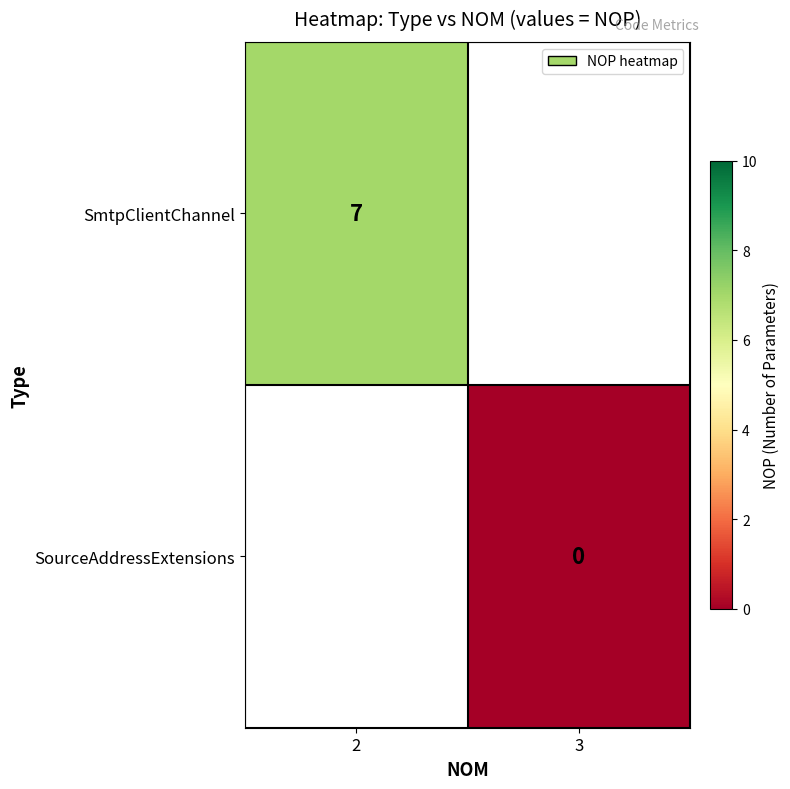

Which category has the lowest value across all series?

3